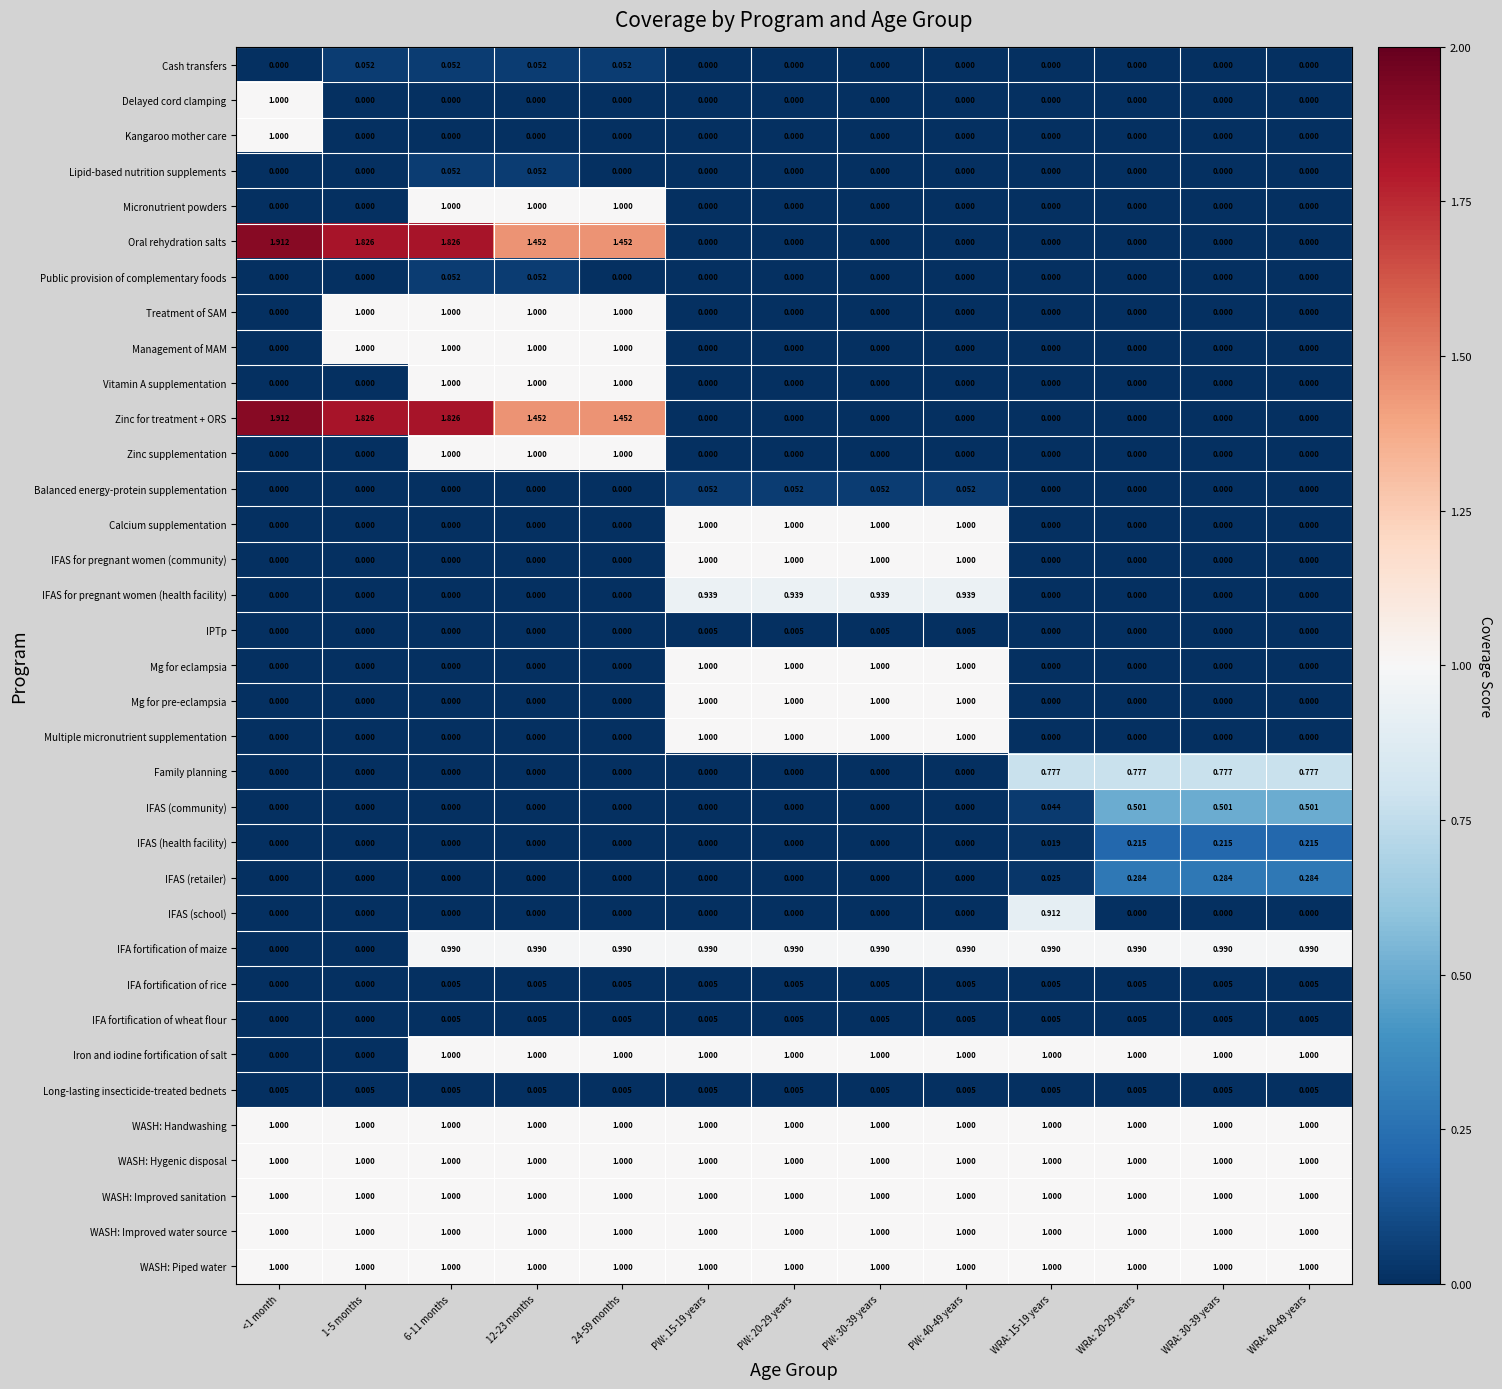

Is the value of Iron and iodine fortification of salt at PW: 20-29 years greater than the value of Mg for eclampsia at WRA: 30-39 years?

Yes